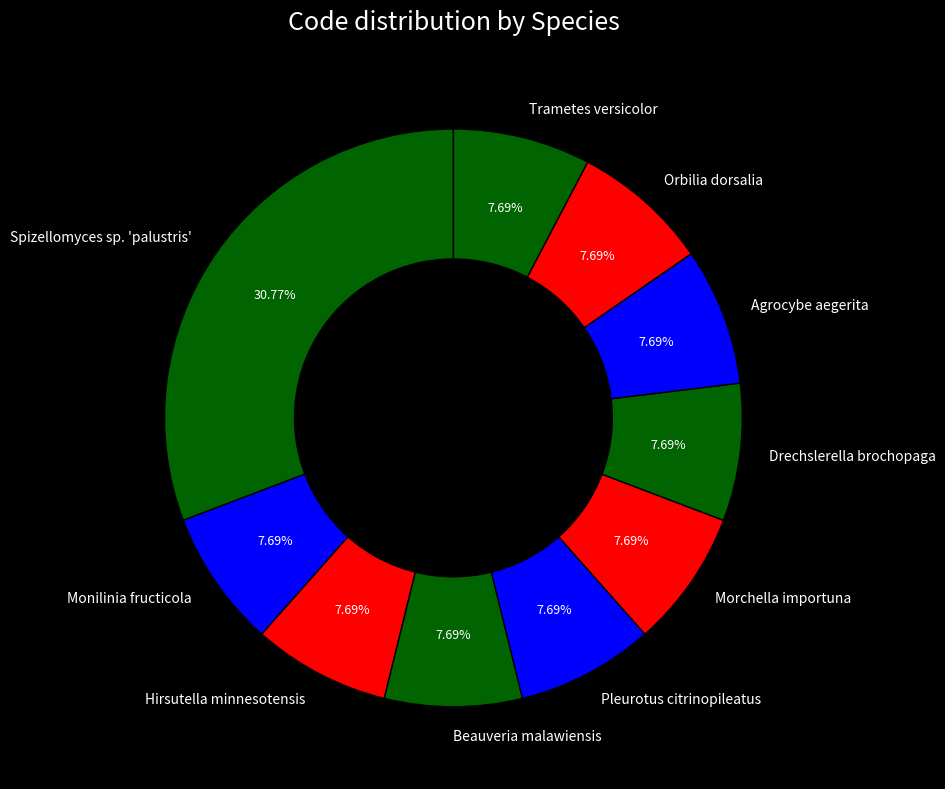

To the nearest percent, what is the difference between the largest and smallest slice percentages?

23%